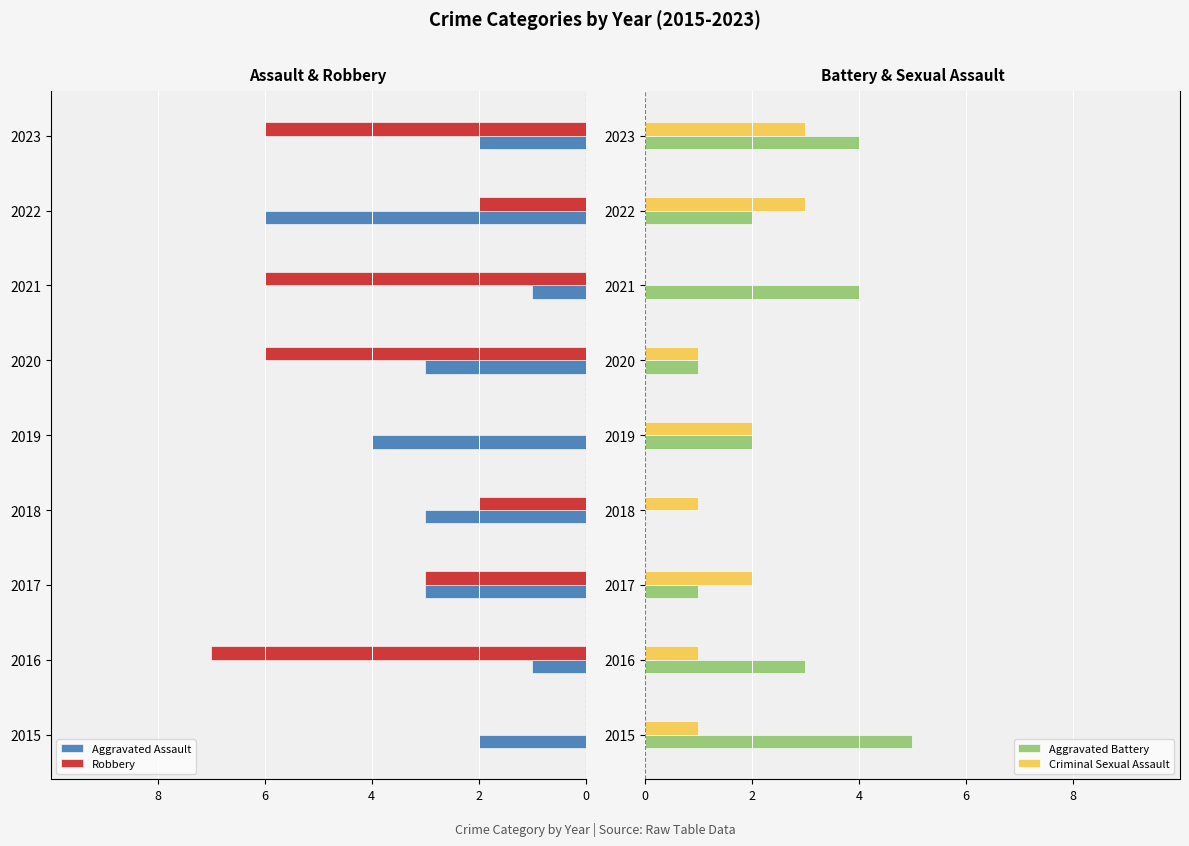

What is the average value of the Aggravated Battery series?

2